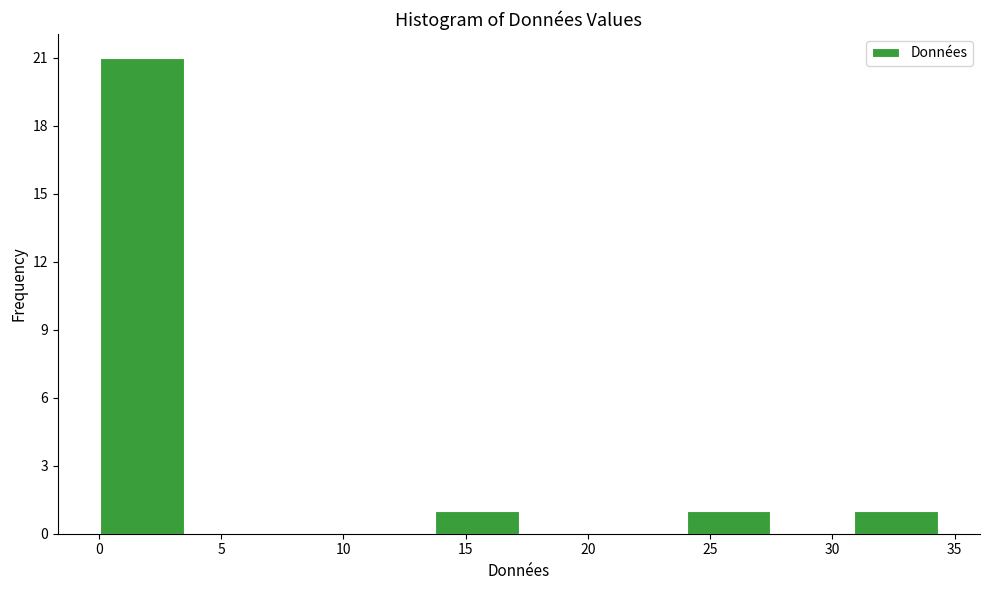

Reading left to right, transcribe this chart: for each bar, give the range it covers on the x-axis and its height. Neither the bar edges nor the heights are printed on the chart, so give them approximately, as read against the axes.

0.0 to 3.5: 21
3.5 to 7.0: 0
7.0 to 10.5: 0
10.5 to 14.0: 0
14.0 to 17.0: 1
17.0 to 20.5: 0
20.5 to 24.0: 0
24.0 to 27.5: 1
27.5 to 31.0: 0
31.0 to 34.5: 1